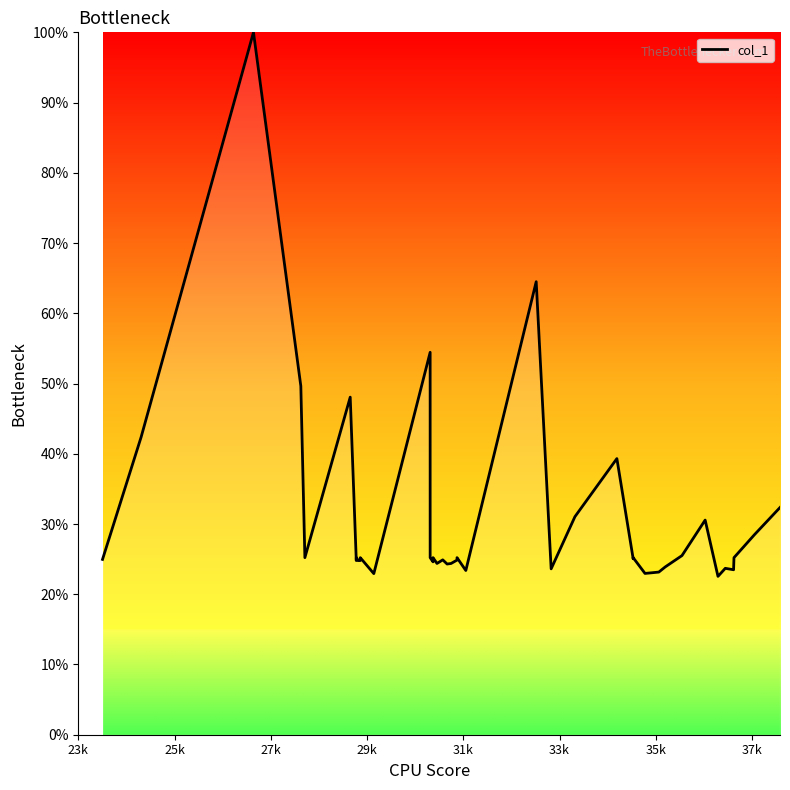

At which category does the data reach its first local peak?

27k